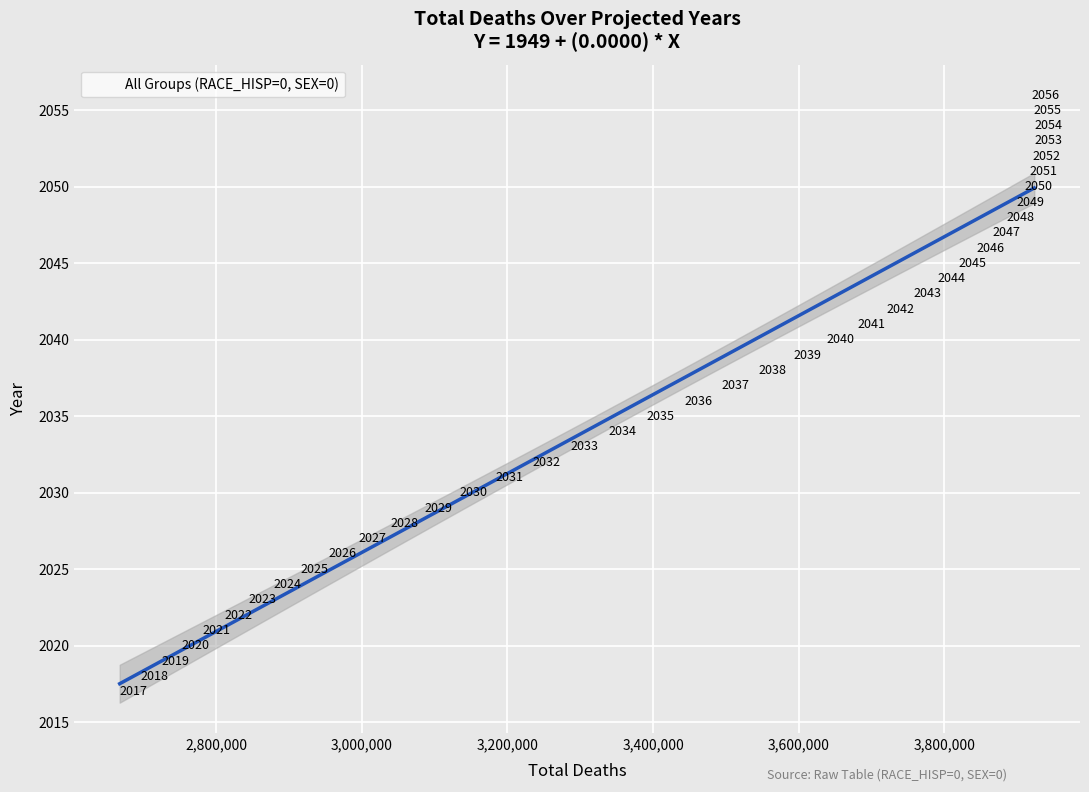

What is the range of Y values (max minus min)?

39